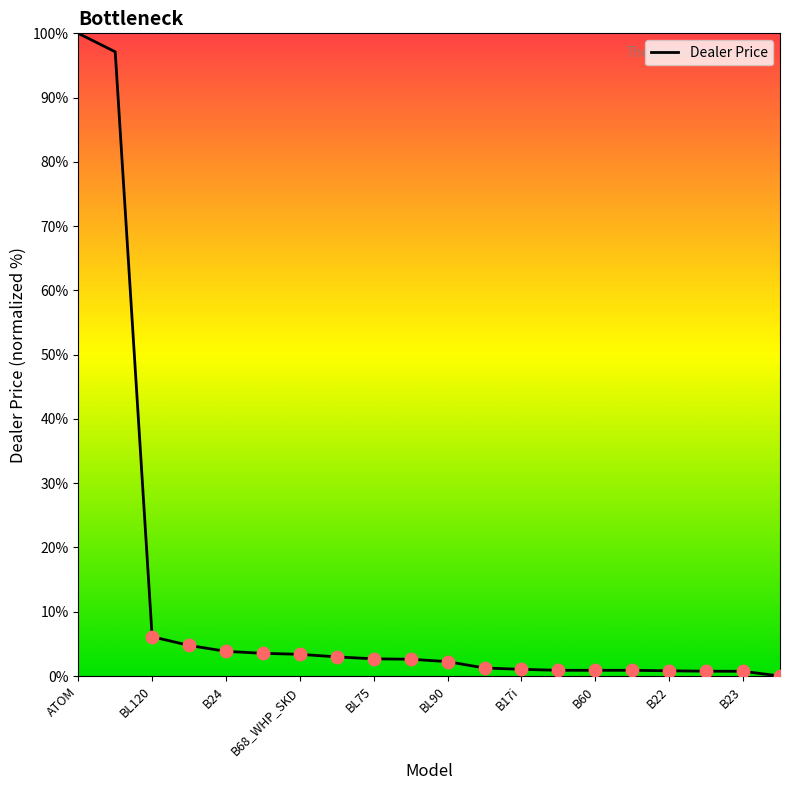

Does the chart have visible grid lines?

No